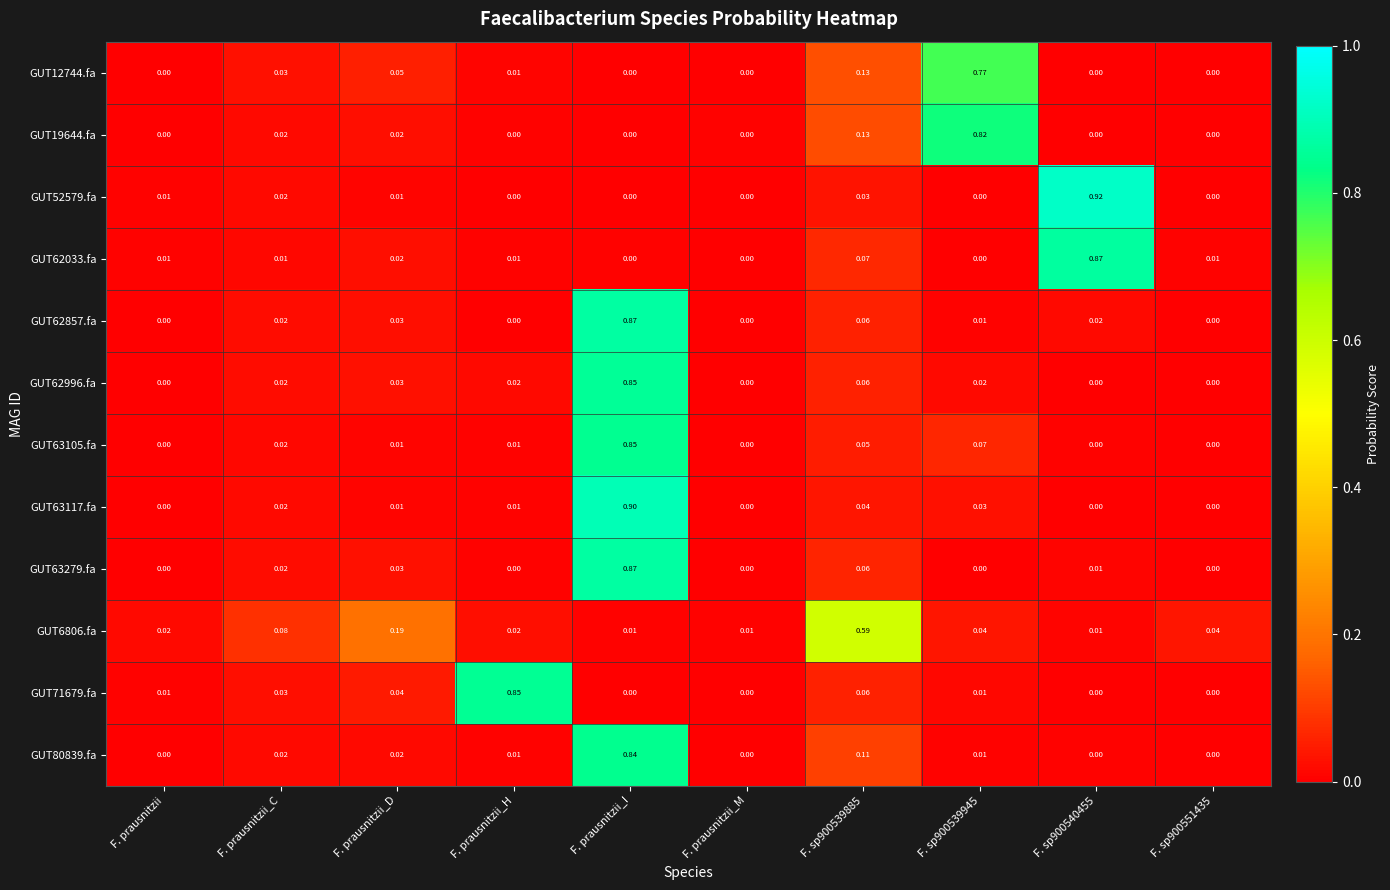

At how many categories does at least one series exceed 0?

10